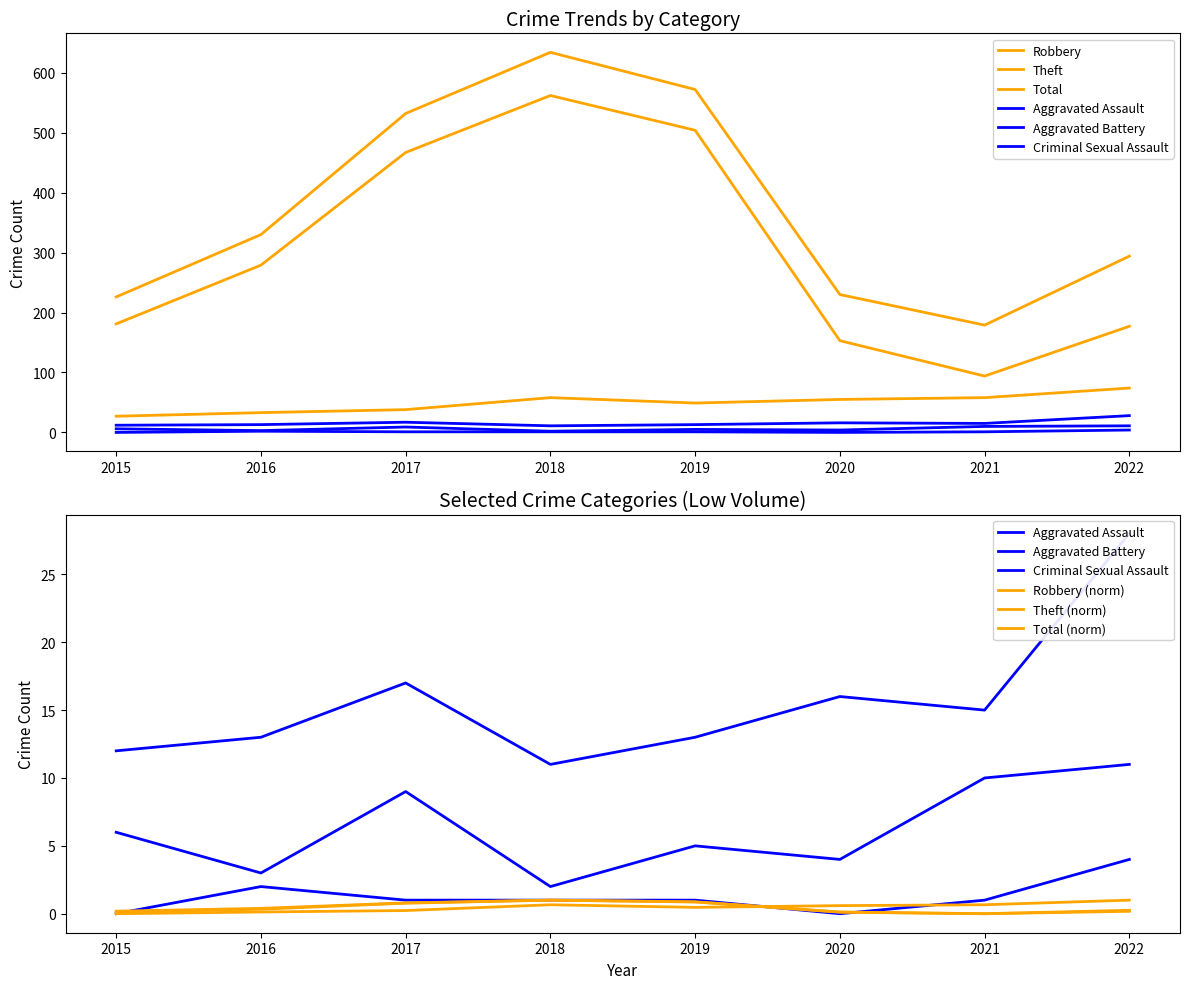

Read the Aggravated Battery value at 2022.

28.0